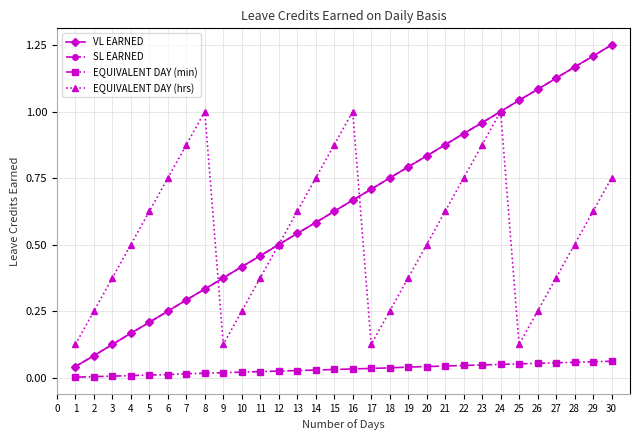

What is the difference between the maximum and minimum values in the SL EARNED series?

1.2